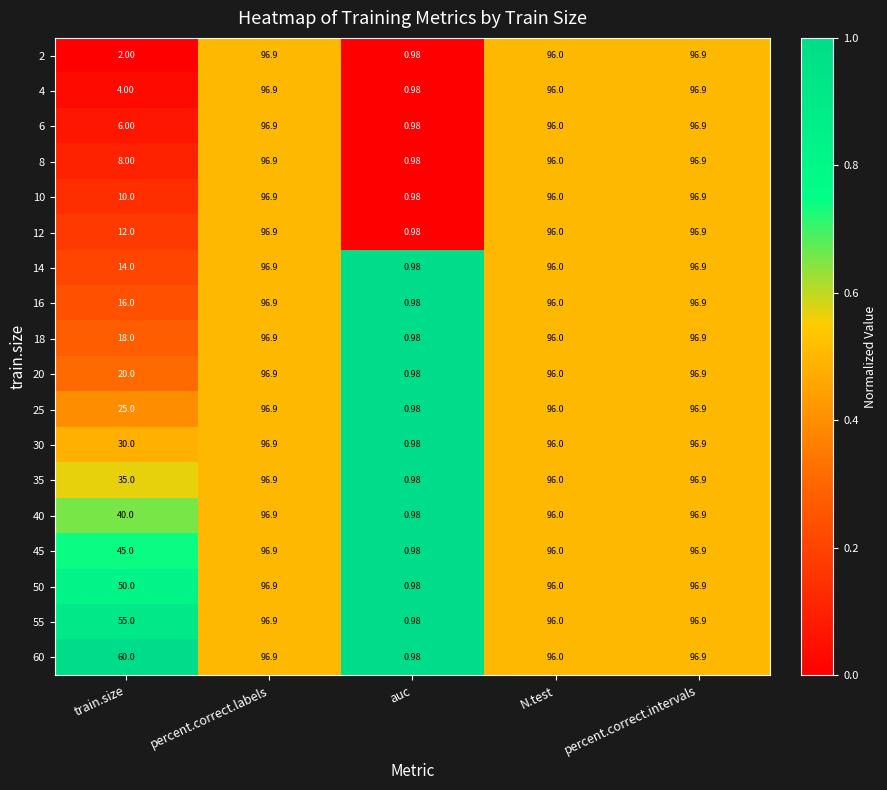

Which series has the largest total across all categories?

60